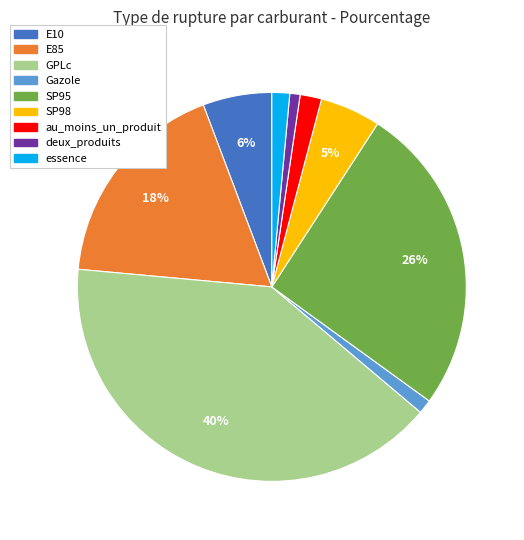

Between E85 and au_moins_un_produit, which is larger?

E85